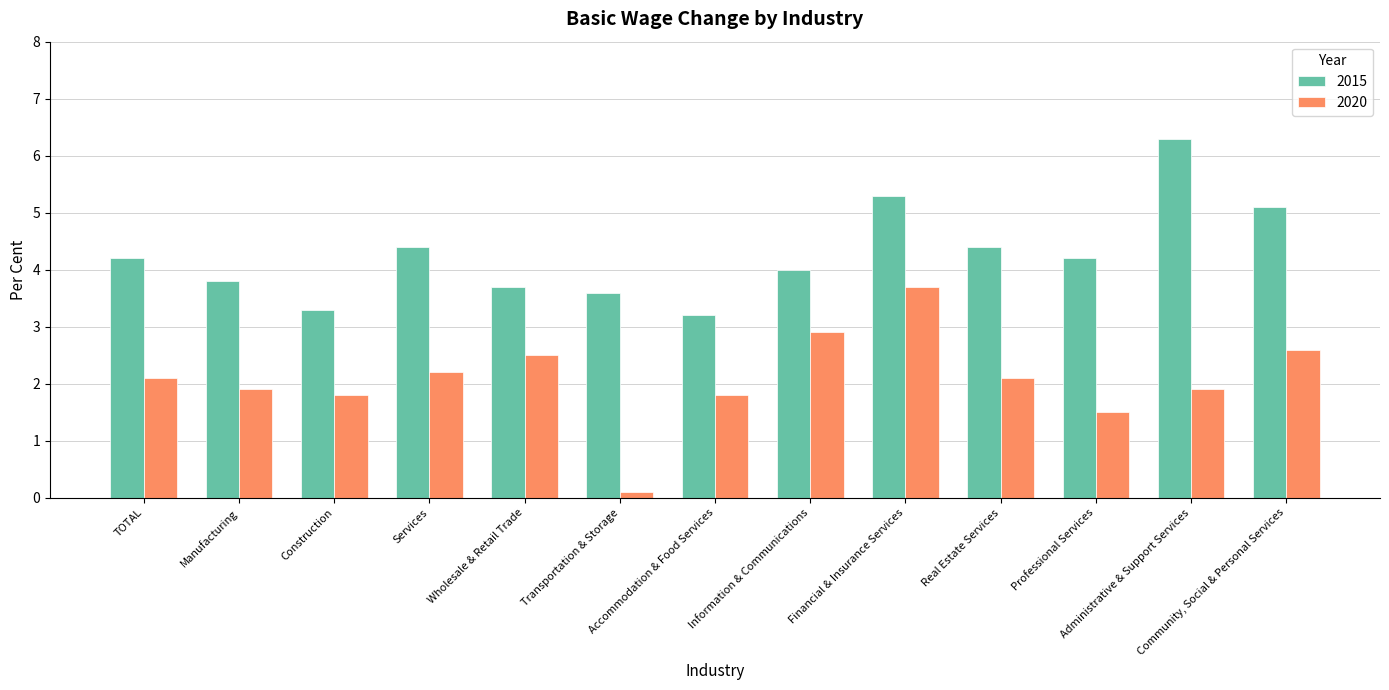

What is the maximum value for 2020?

3.7